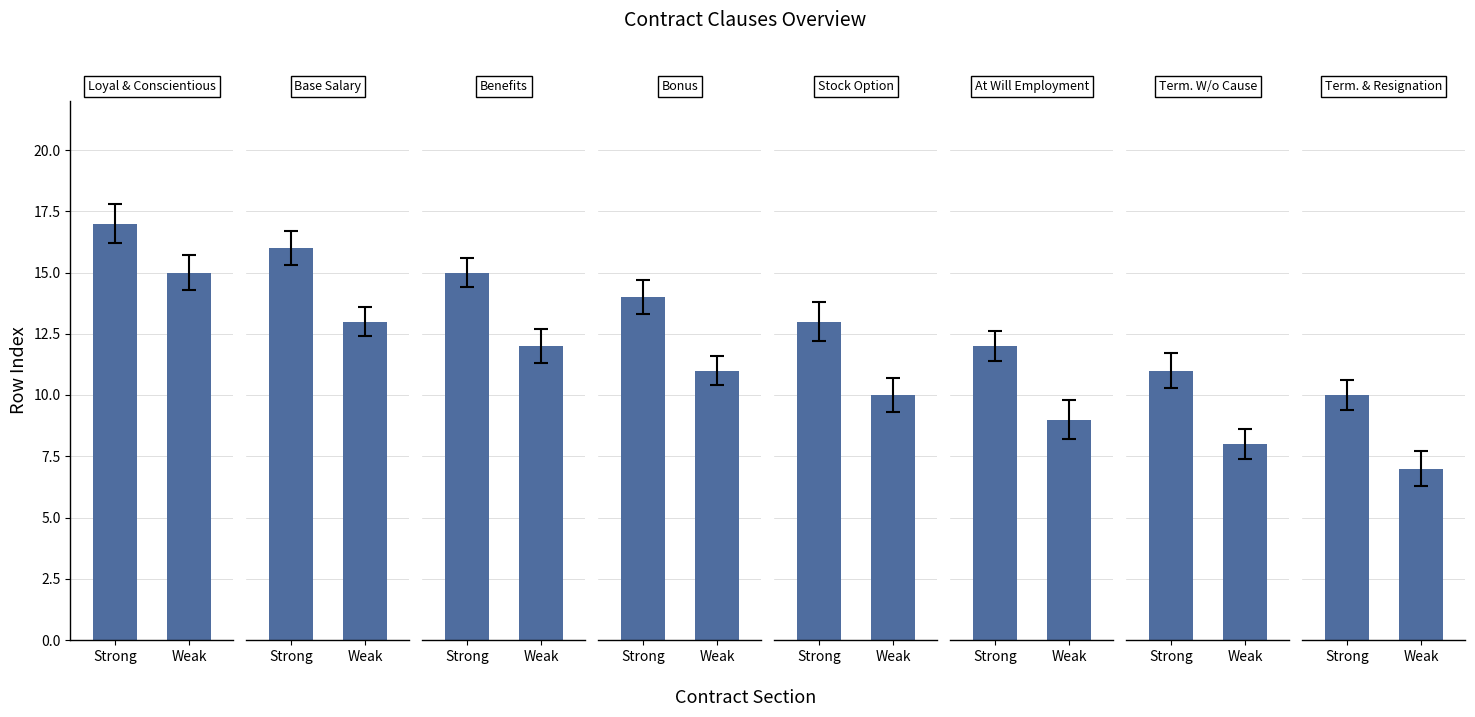

Count the number of categories in the chart.

8